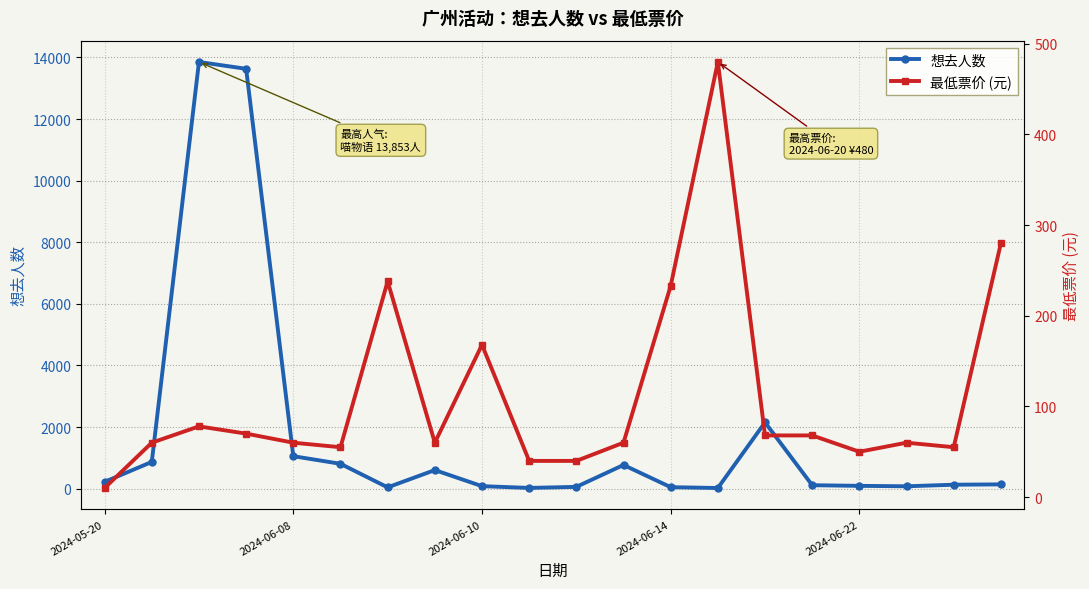

Read the 最低票价 (元) value at 10.

39.9